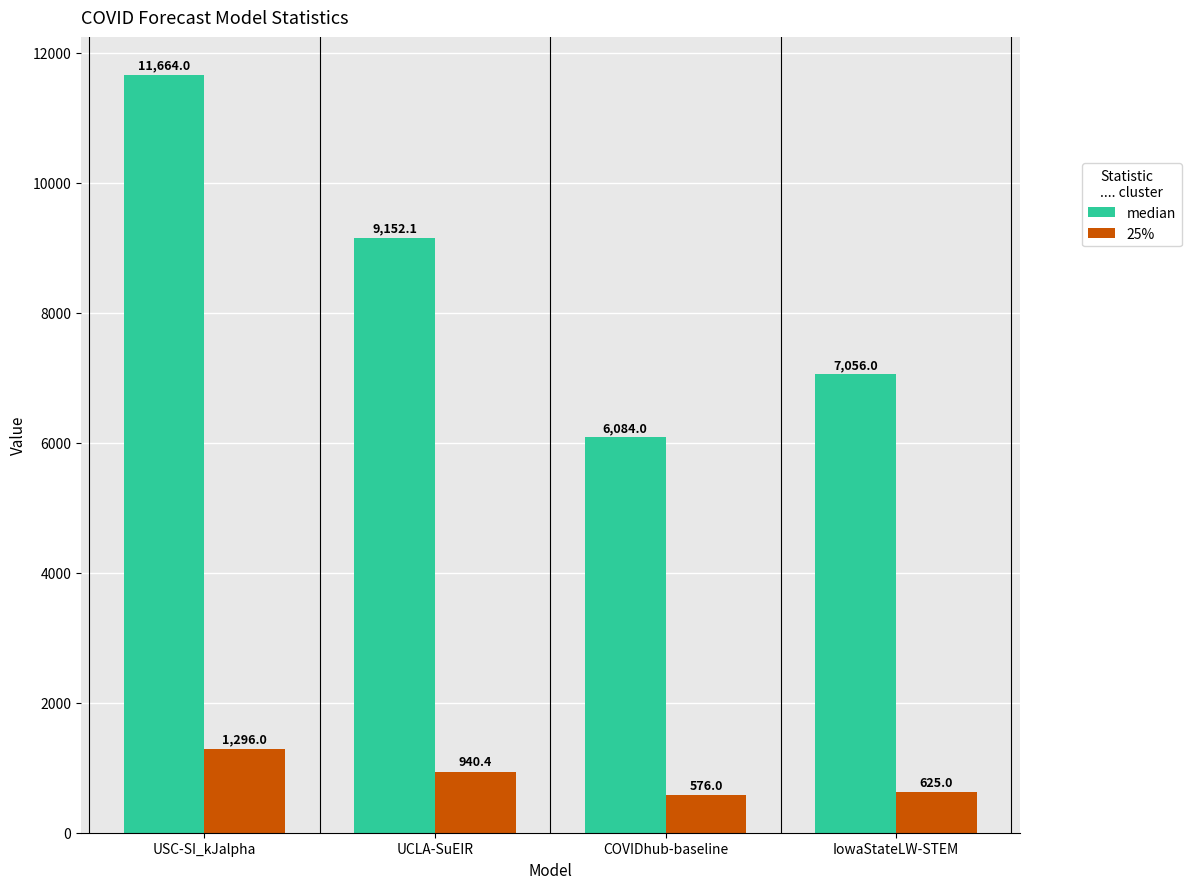

What is the label of the 3rd bar from the right?

UCLA-SuEIR